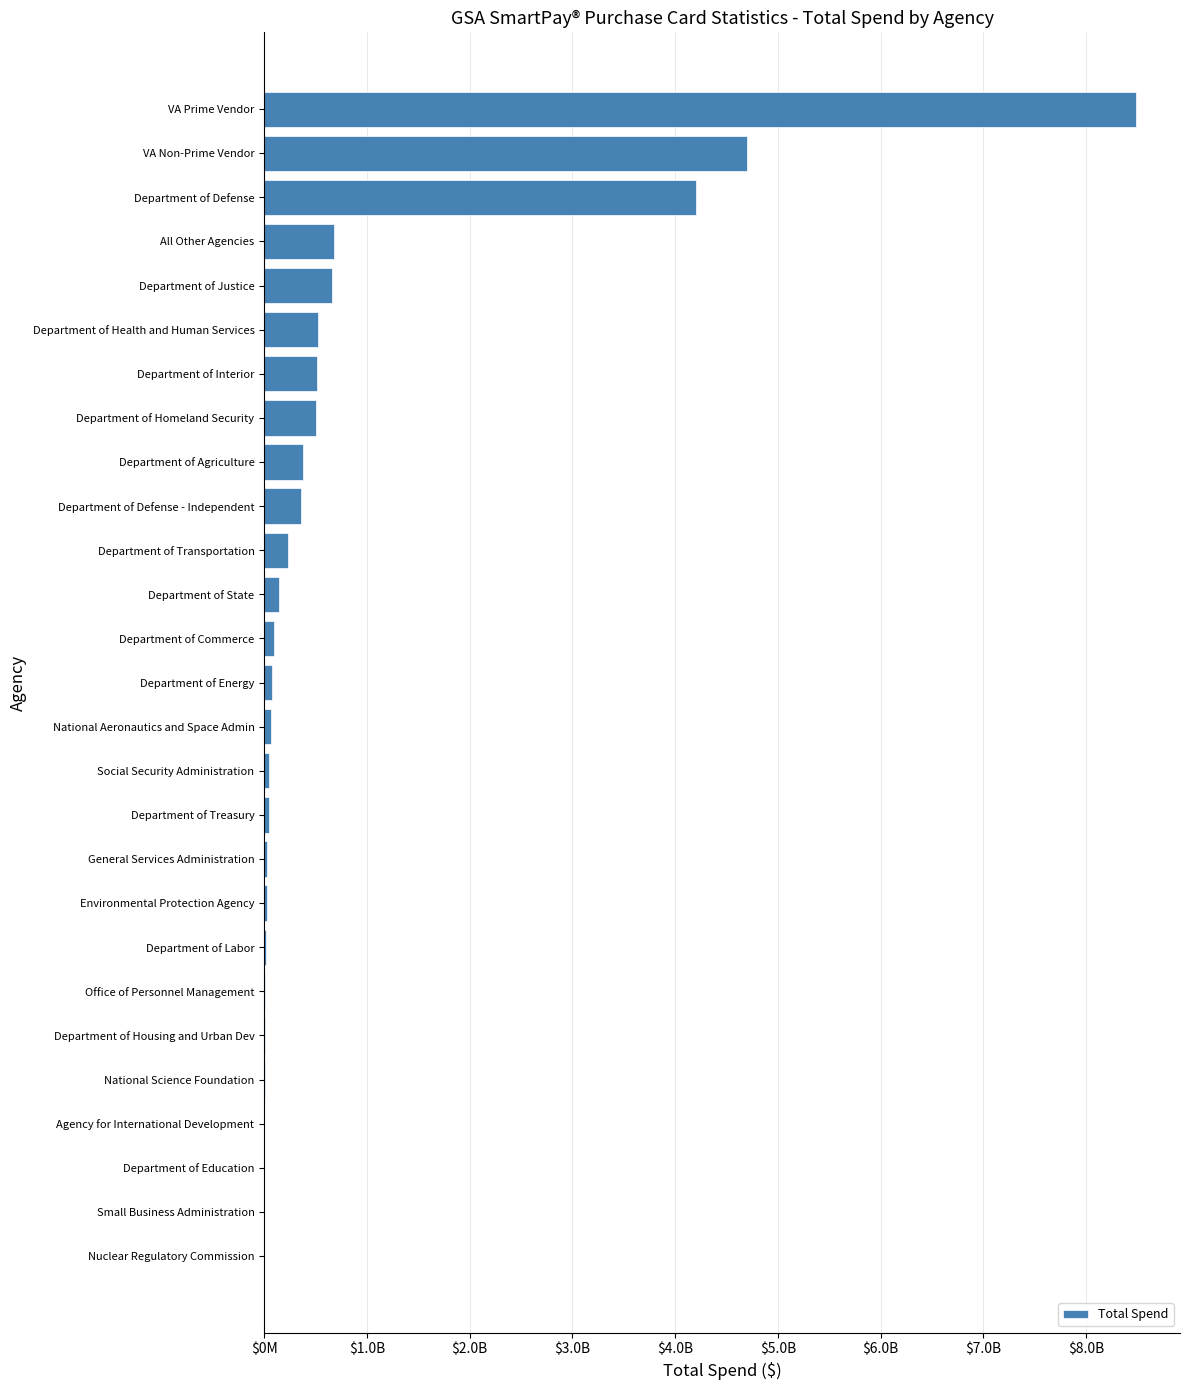

What is the sum of all values?

21829204497.9